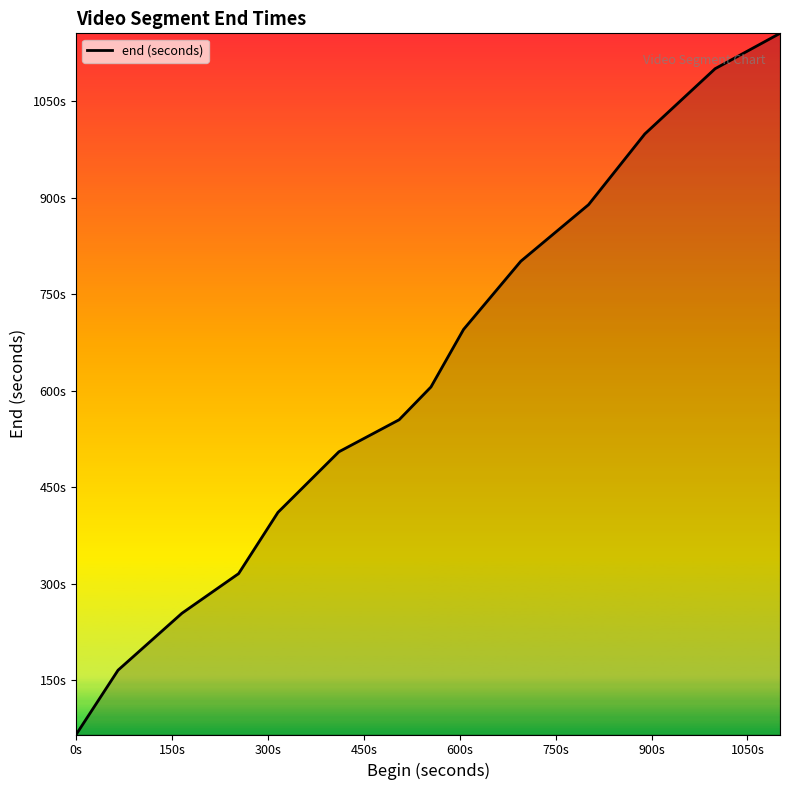

What is the smallest value displayed?

65.5